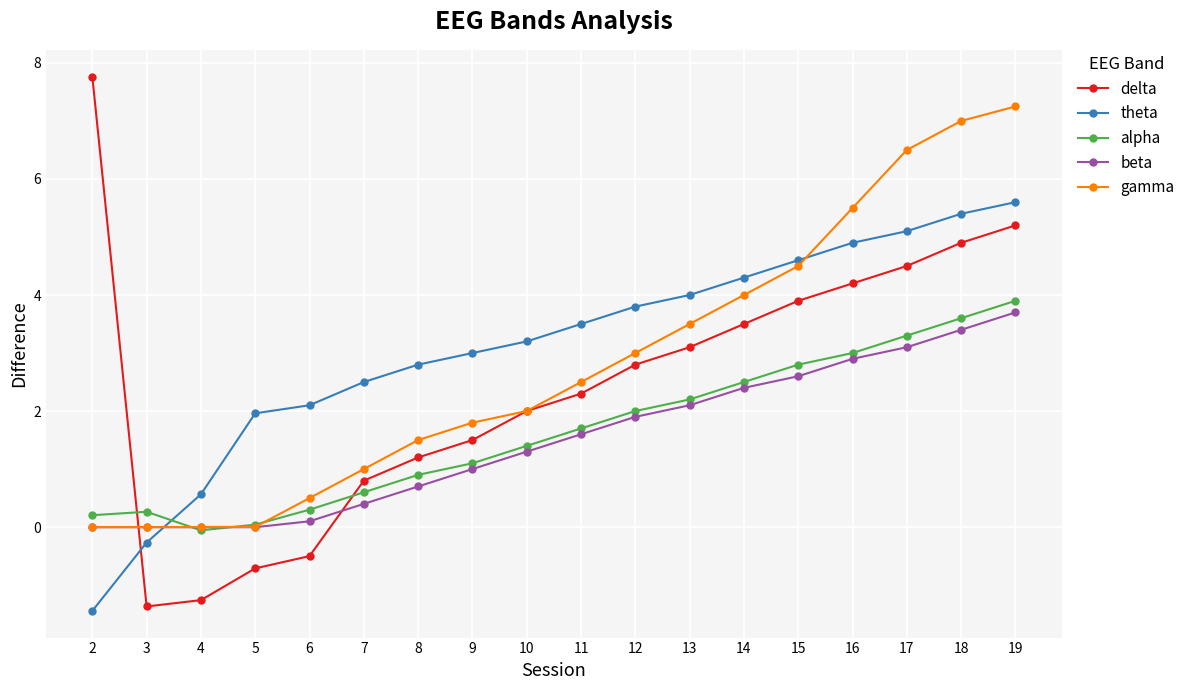

What is the maximum value shown in the chart?

7.8